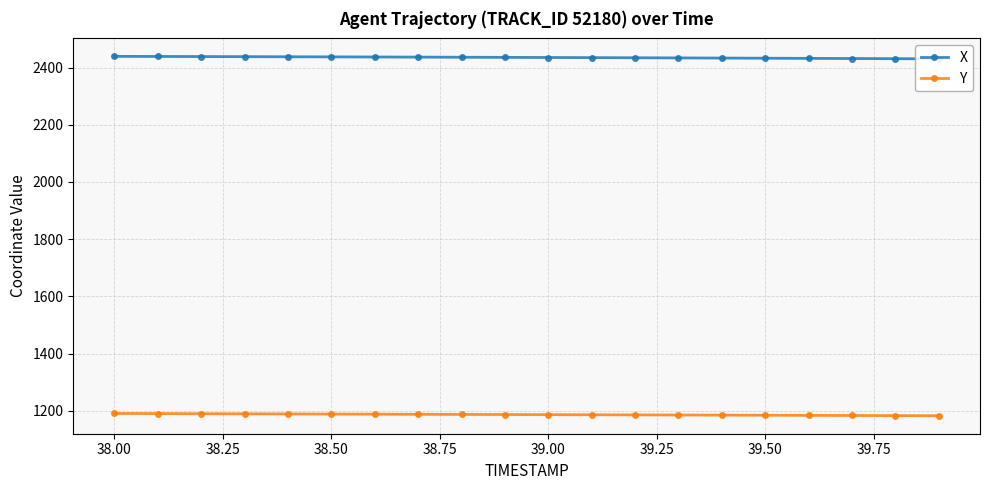

What is the minimum value for Y?

1182.6